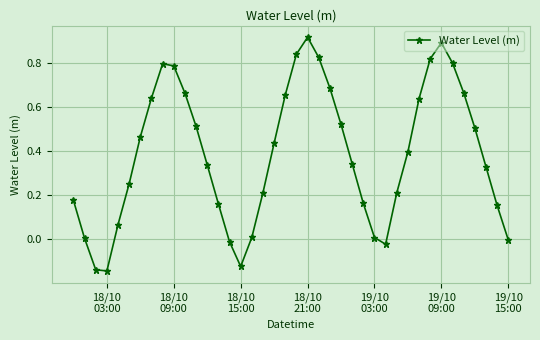

How many points are higher than both their immediate neighbors (excluding endpoints)?

3